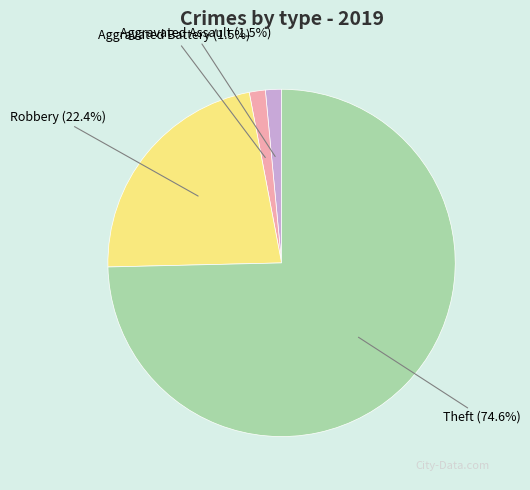

Is there any slice that represents more than half of the pie?

Yes